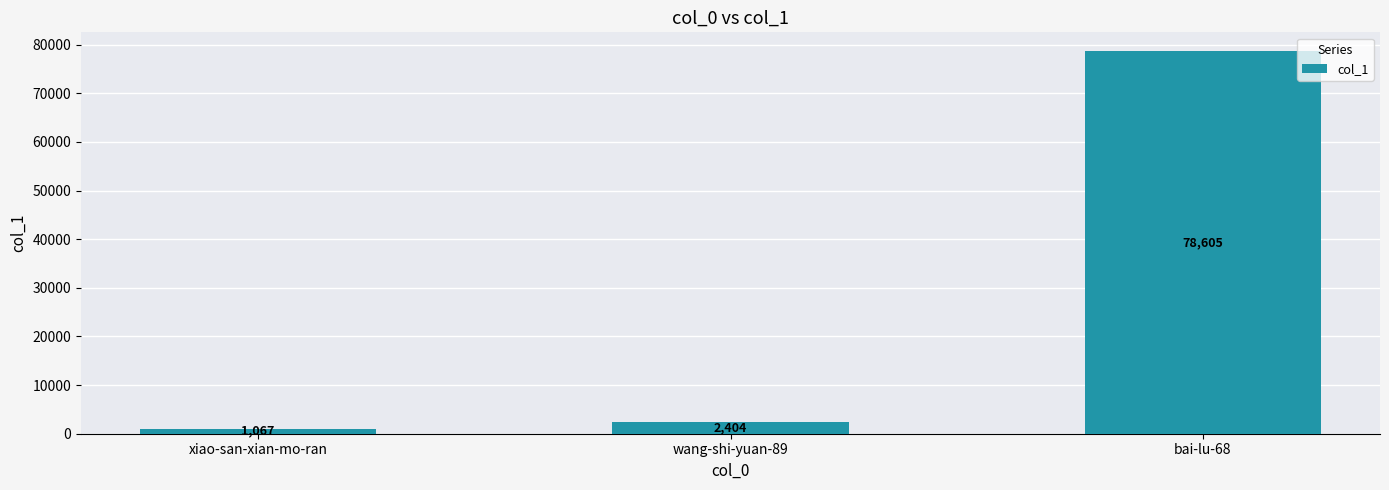

At which label is the value closest to 39836?

wang-shi-yuan-89